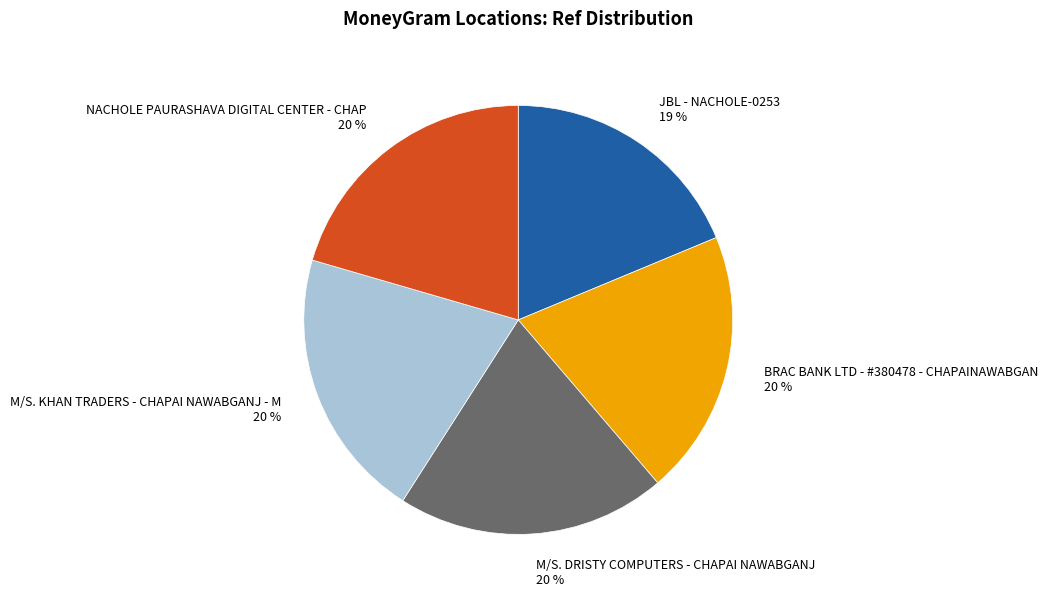

To the nearest percent, what is the average slice percentage?

20%